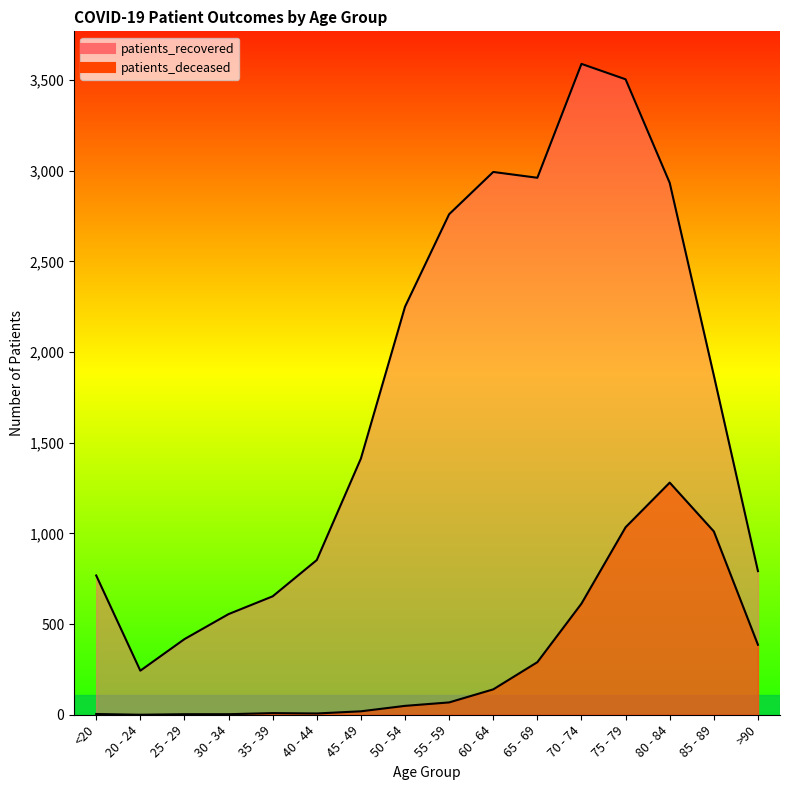

What is the difference between the second highest and second lowest values in the patients_deceased series?

1031